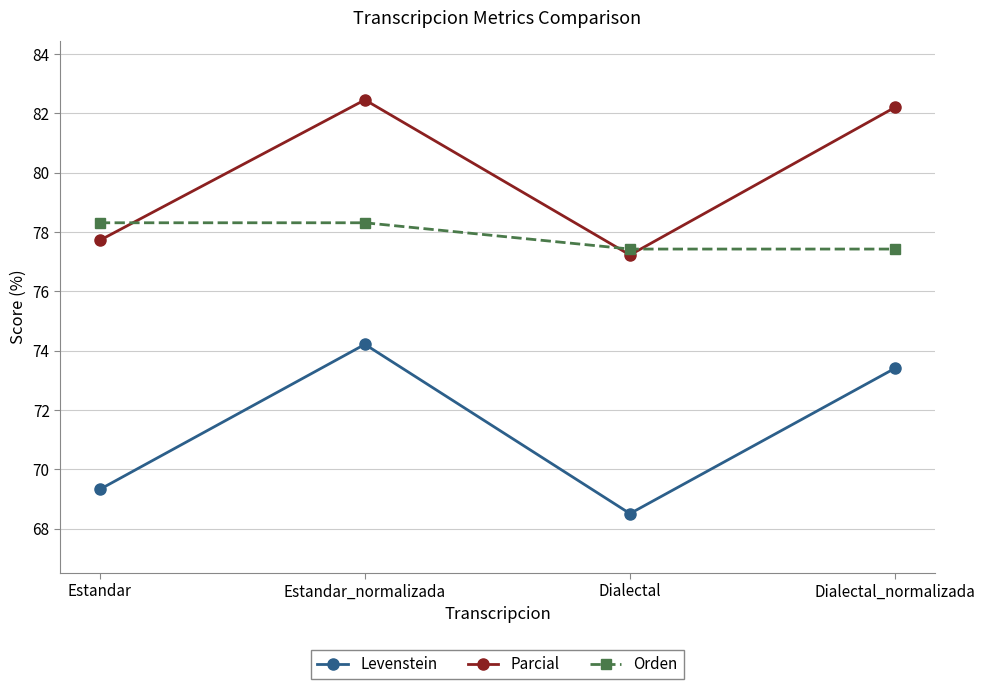

Which category has the lowest value across all series?

Dialectal